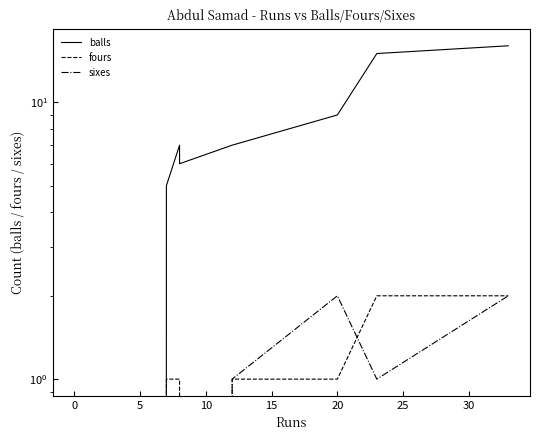

What is the total value across all series at 25?

18